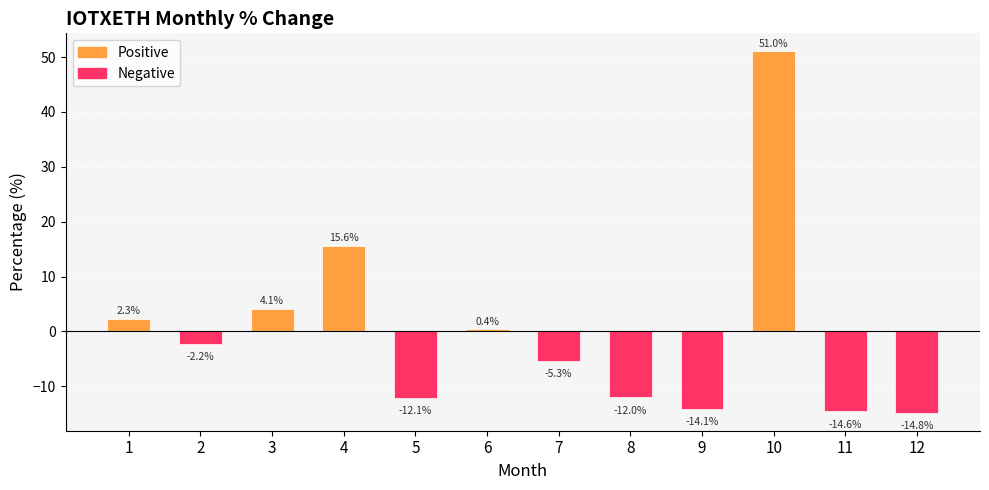

What is the minimum value shown in the chart?

-14.8